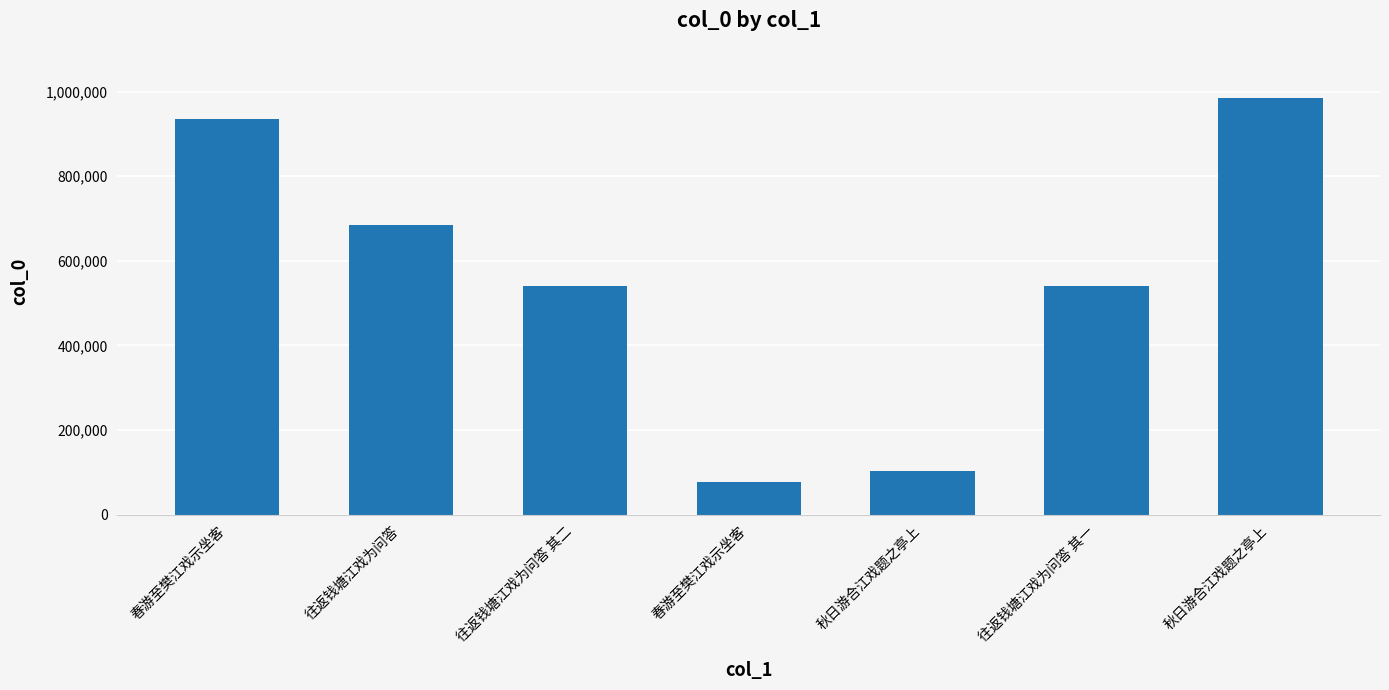

List the labels in order of value, smallest first.

春游至樊江戏示坐客, 秋日游合江戏题之亭上, 往返钱塘江戏为问答 其一, 往返钱塘江戏为问答 其二, 往返钱塘江戏为问答, 春游至樊江戏示坐客, 秋日游合江戏题之亭上